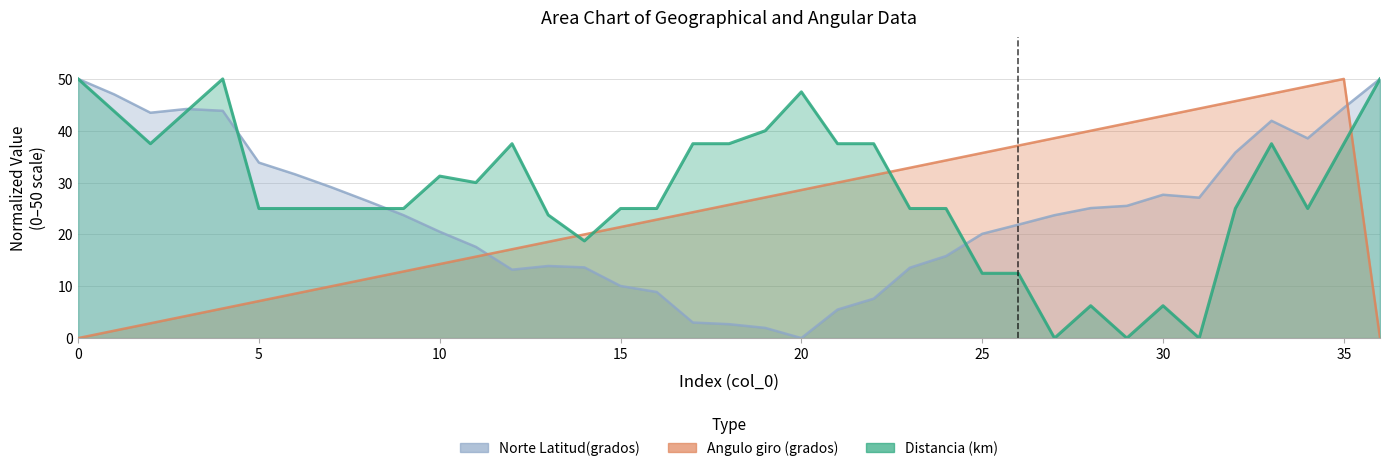

Is it true that Norte Latitud(grados) equals 71.3 at 0?

False